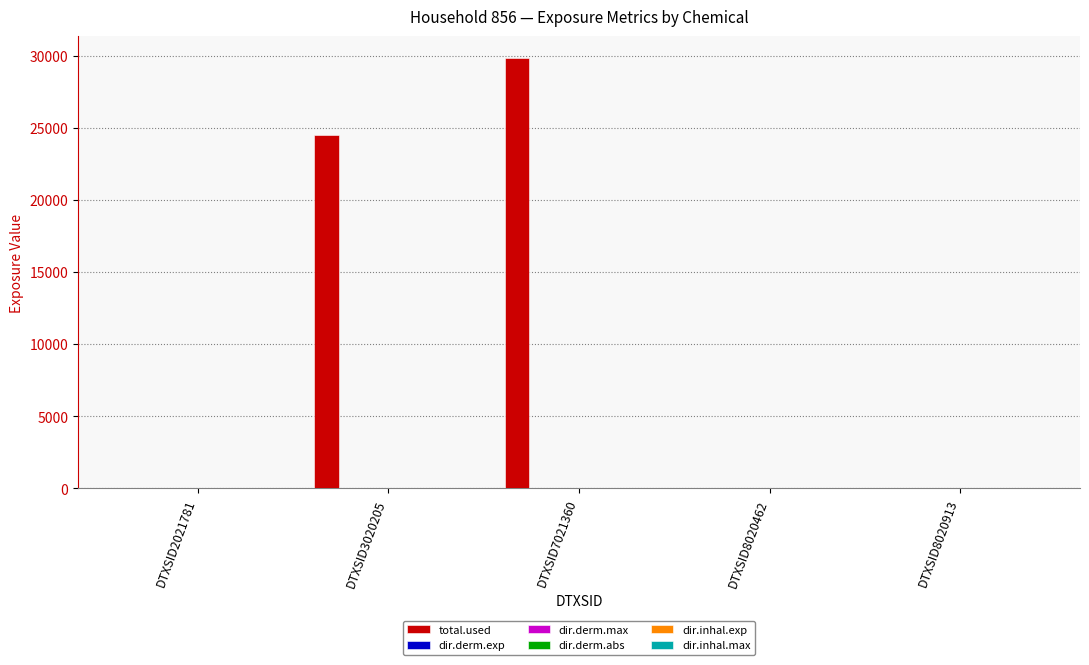

Between DTXSID2021781 and DTXSID3020205, which series saw the biggest shift?

total.used